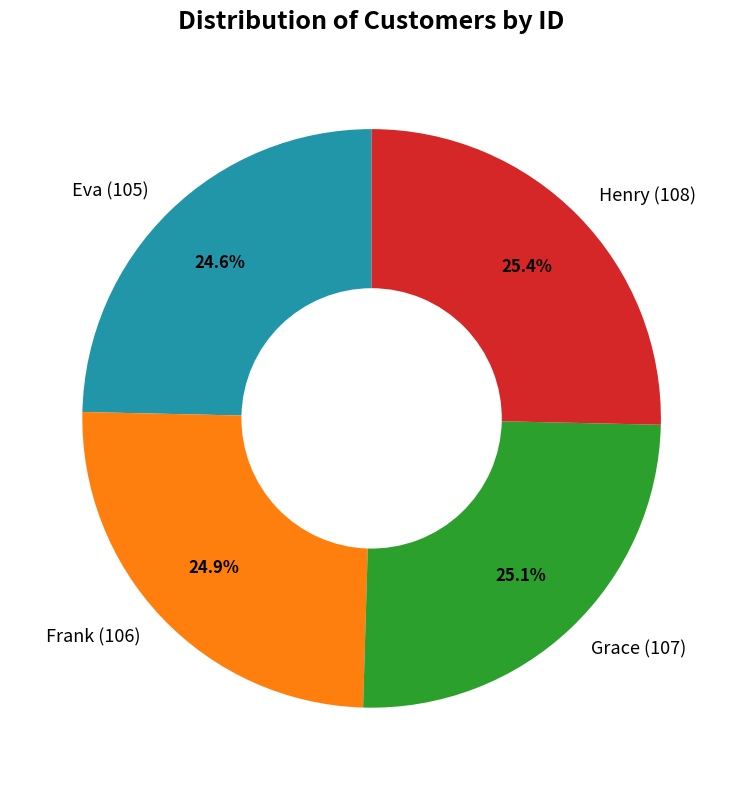

Is there any slice that represents more than half of the pie?

No